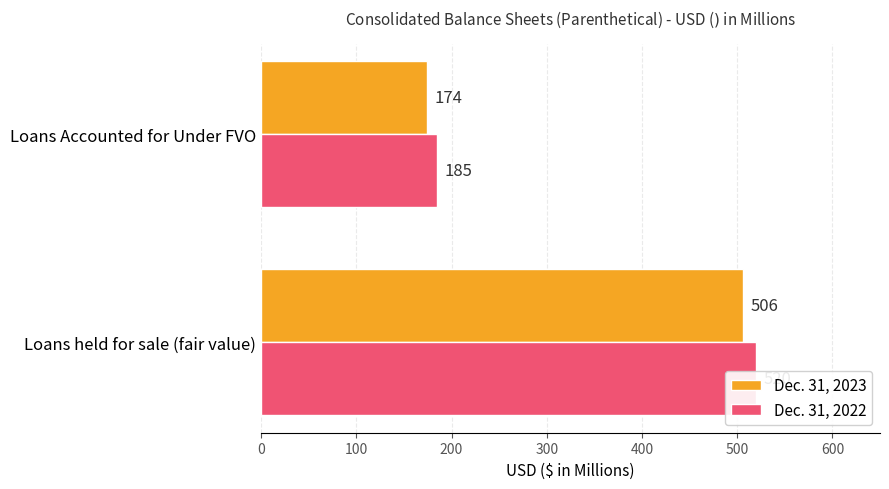

Rank the series at Loans Accounted for Under FVO from lowest to highest value.

Dec. 31, 2023, Dec. 31, 2022